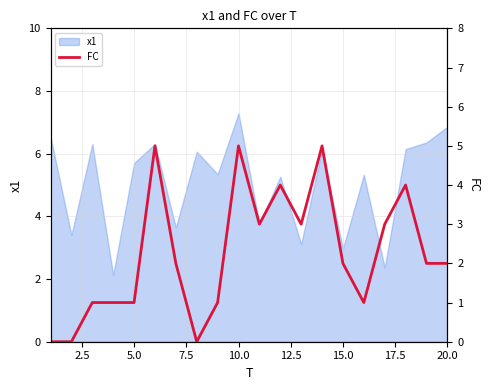

Which category has the highest value in the x1 series?

10.0